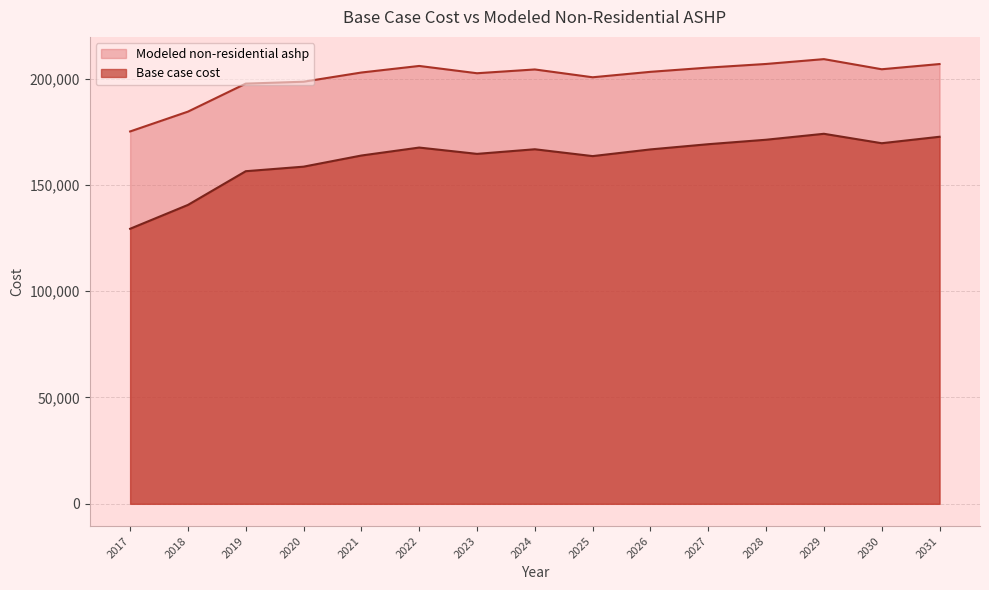

List the labels in order of Modeled non-residential ashp value, largest first.

2029, 2028, 2031, 2022, 2027, 2030, 2024, 2026, 2021, 2023, 2025, 2020, 2019, 2018, 2017